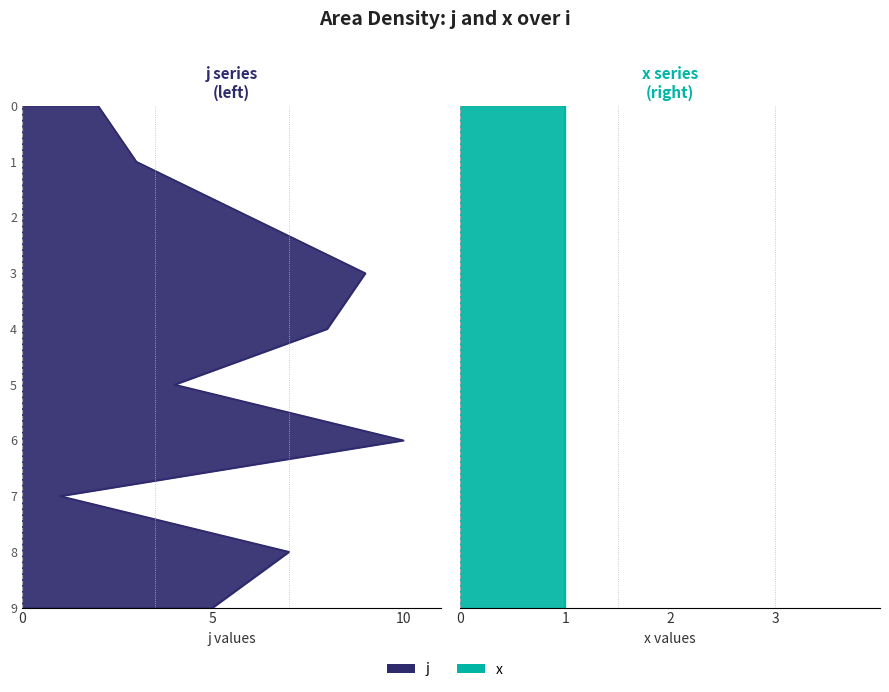

True or false: x has more than 2 points higher than both neighbors.

False